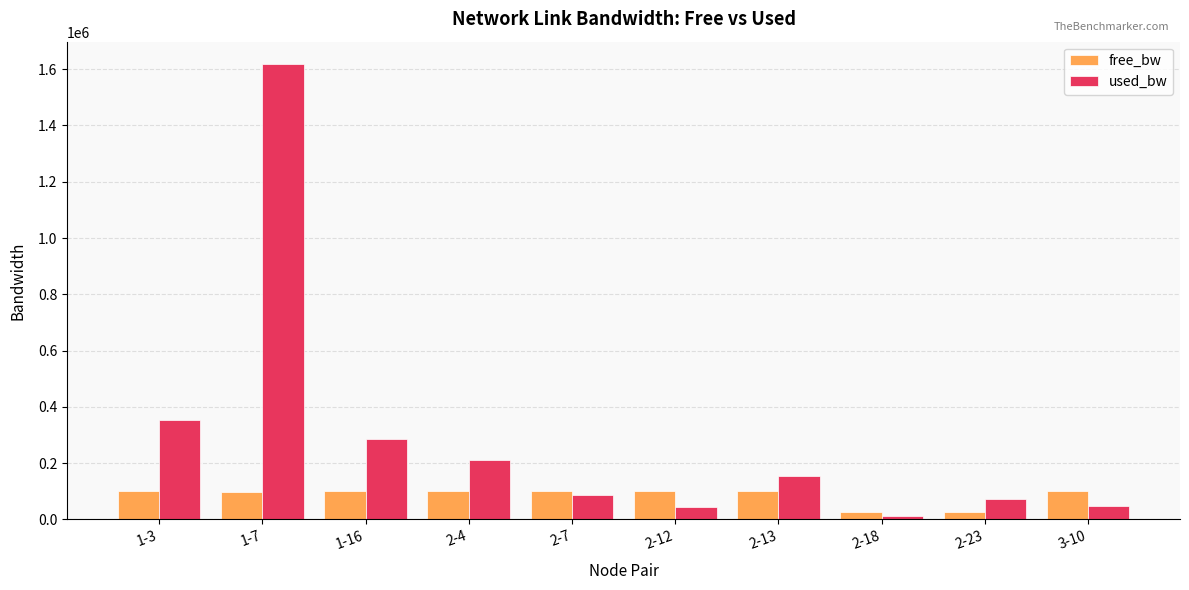

How many values in the used_bw series are below 153878?

5